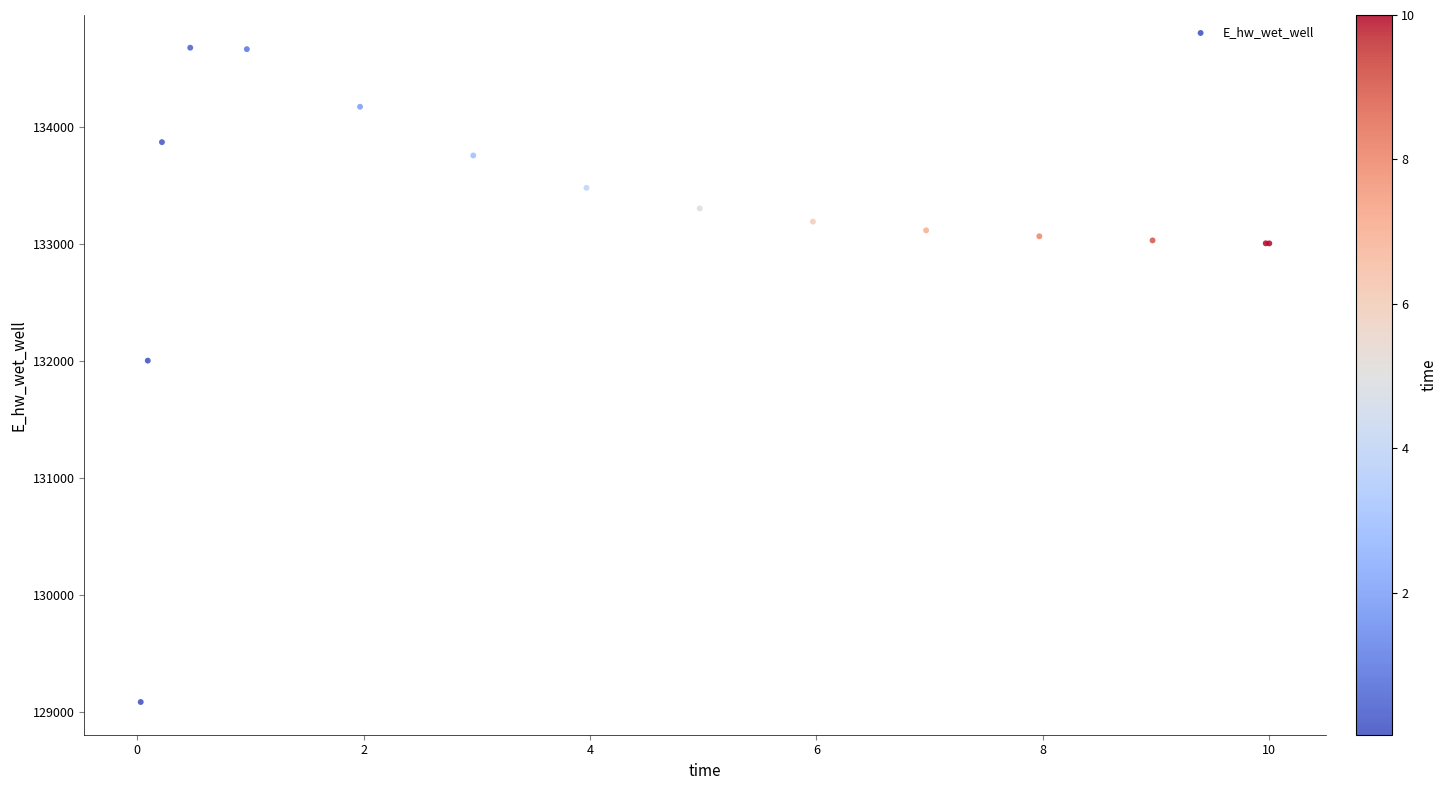

What Y value in the scatter plot is closest to 131881?

132003.0